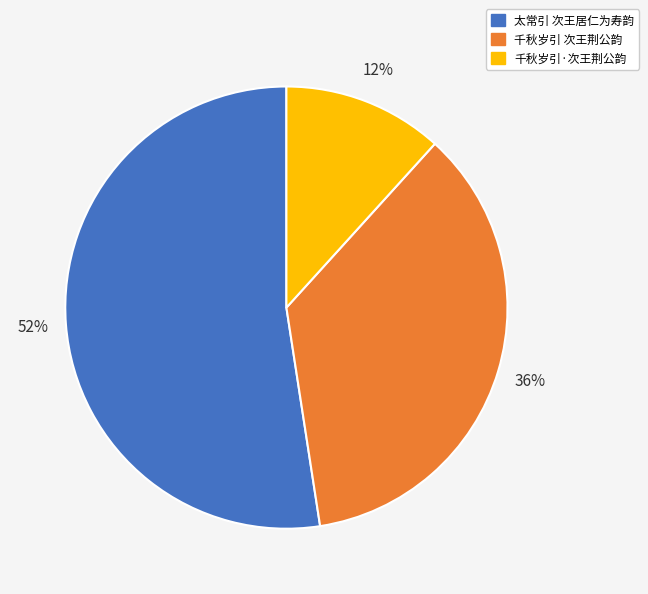

How many slices are in this pie chart?

3